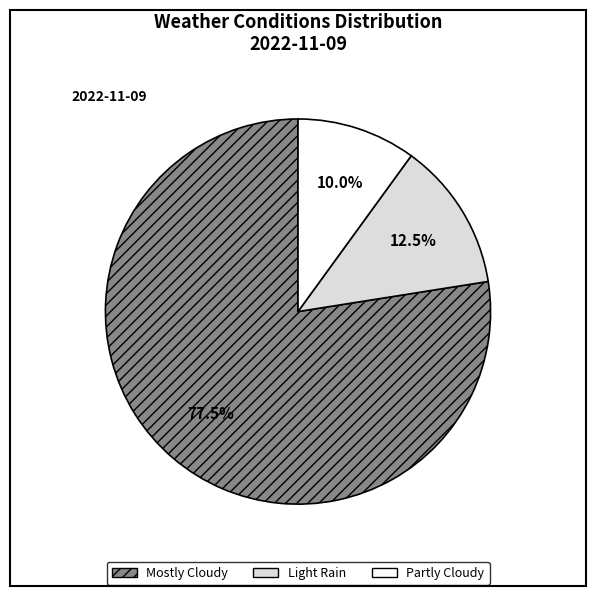

Approximately how many times larger is the value at Mostly Cloudy compared to Light Rain?

6.2